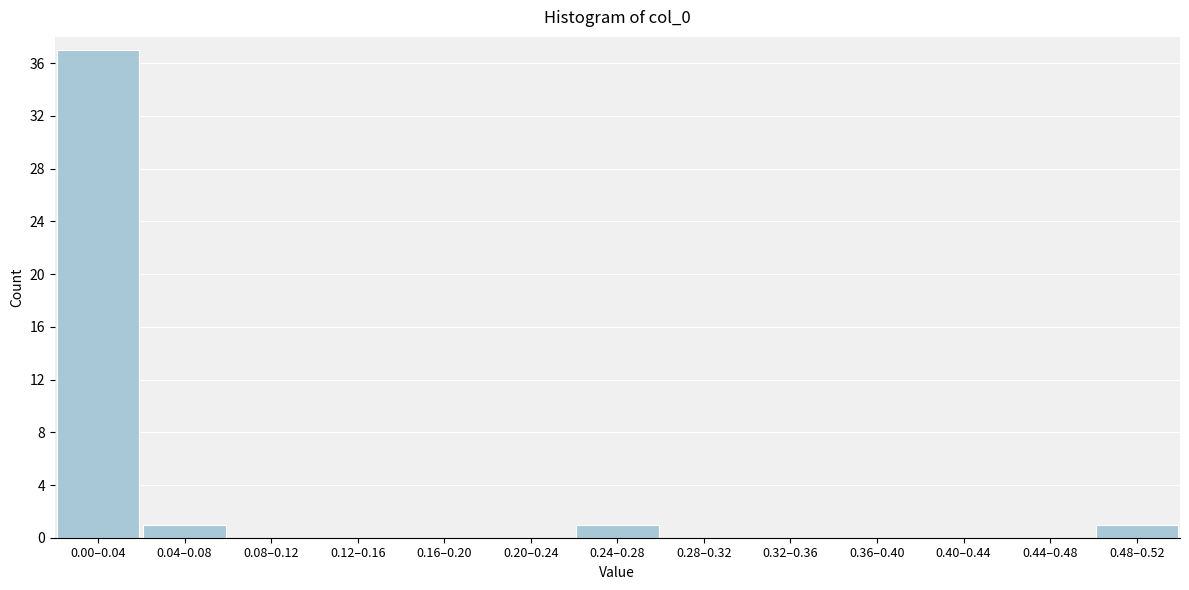

Reading left to right, extract all data points from this chart.

0.00–0.04=37	0.04–0.08=1	0.08–0.12=0	0.12–0.16=0	0.16–0.20=0	0.20–0.24=0	0.24–0.28=1	0.28–0.32=0	0.32–0.36=0	0.36–0.40=0	0.40–0.44=0	0.44–0.48=0	0.48–0.52=1